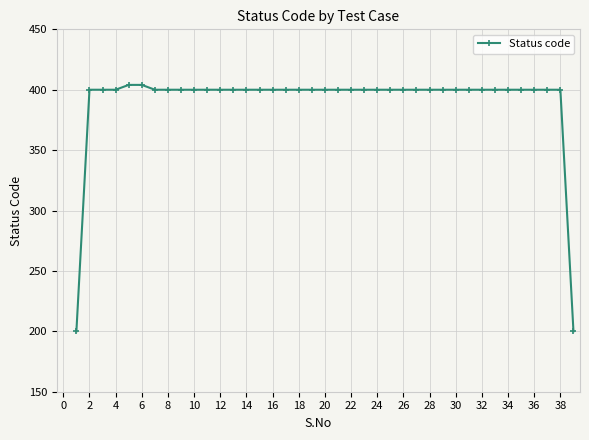

How many values are below 400?

2